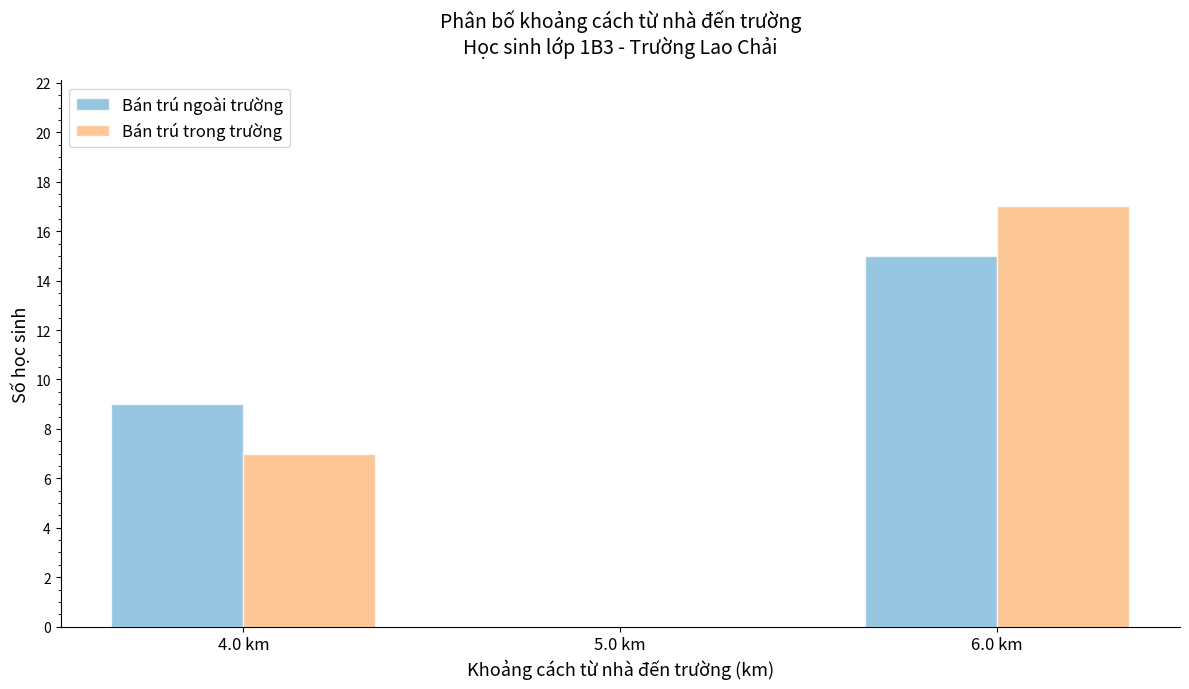

What is the height of the Bán trú ngoài trường bar covering 5.5 to 6.5 on the x-axis? The values are not printed on the chart, so give them approximately, as read against the axis.

15